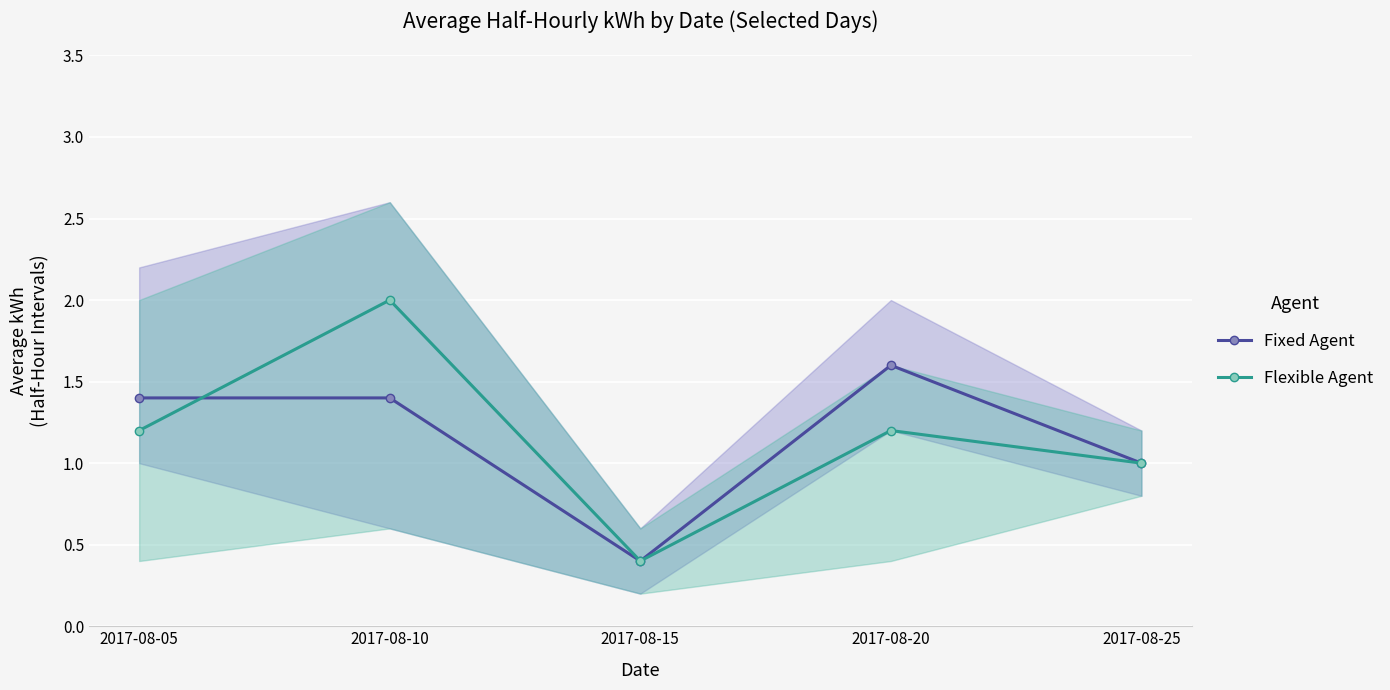

Reading right to left, what are all the values shown in this chart?

Fixed Agent: 2017-08-25=1.0	2017-08-20=1.6	2017-08-15=0.4	2017-08-10=1.4	2017-08-05=1.4
Flexible Agent: 2017-08-25=1.0	2017-08-20=1.2	2017-08-15=0.4	2017-08-10=2.0	2017-08-05=1.2